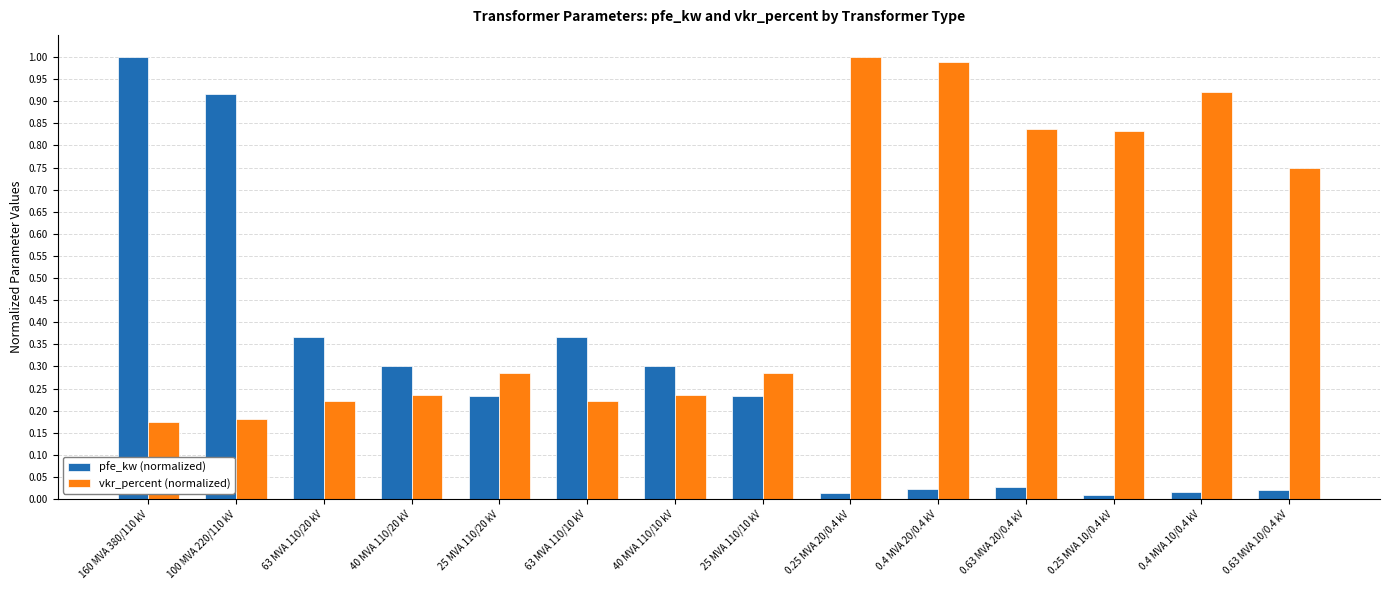

Rank the series by their average value, from lowest to highest.

pfe_kw (normalized), vkr_percent (normalized)